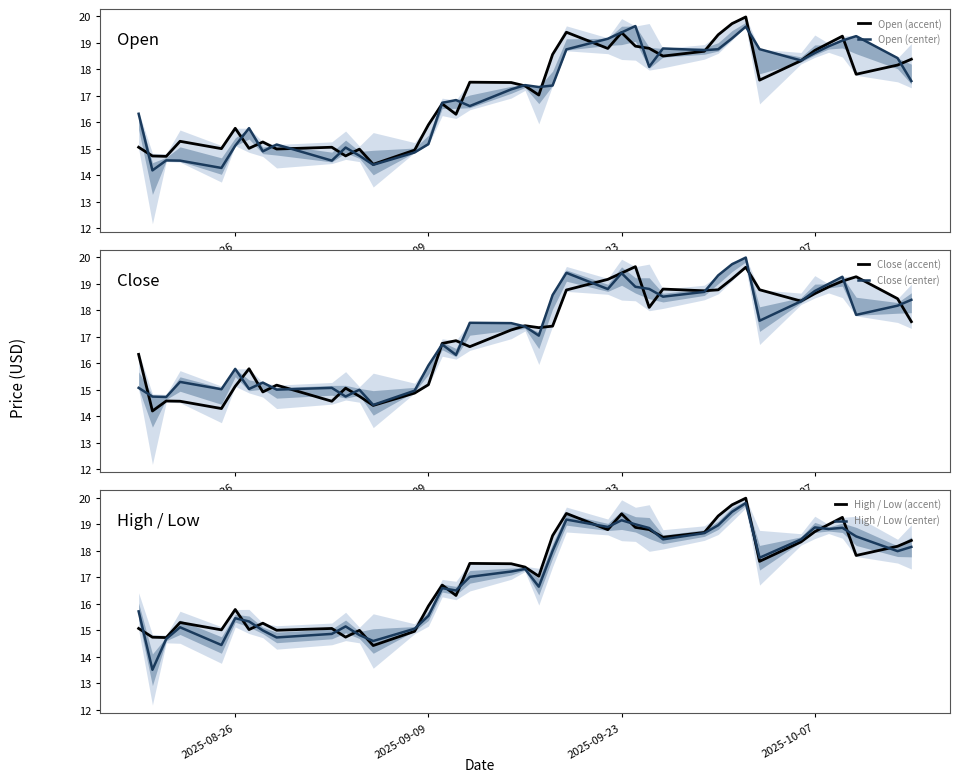

Reading left to right, extract all data points from this chart.

Open (accent): 15.1	14.7	14.7	15.3	15.0	15.8	15.0	15.3	15.0	15.1	14.7	15.0	14.4	15.0	15.9	16.7	16.3	17.5	17.5	17.4	17.0	18.6	19.4	18.8	19.4	18.9	18.8	18.5	18.7	19.3	19.7	20.0	17.6	18.3	18.7	19.0	19.3	17.8	18.2	18.4
Open (center): 16.3	14.2	14.6	14.6	14.3	15.1	15.8	14.9	15.2	14.6	15.1	14.7	14.4	14.9	15.2	16.7	16.8	16.6	17.2	17.4	17.3	17.4	18.8	19.2	19.4	19.6	18.1	18.8	18.7	18.8	19.2	19.6	18.8	18.3	18.6	18.9	19.1	19.3	18.4	17.6
Close (accent): 16.3	14.2	14.6	14.6	14.3	15.1	15.8	14.9	15.2	14.6	15.1	14.7	14.4	14.9	15.2	16.7	16.8	16.6	17.2	17.4	17.3	17.4	18.8	19.2	19.4	19.6	18.1	18.8	18.7	18.8	19.2	19.6	18.8	18.3	18.6	18.9	19.1	19.3	18.4	17.6
Close (center): 15.1	14.7	14.7	15.3	15.0	15.8	15.0	15.3	15.0	15.1	14.7	15.0	14.4	15.0	15.9	16.7	16.3	17.5	17.5	17.4	17.0	18.6	19.4	18.8	19.4	18.9	18.8	18.5	18.7	19.3	19.7	20.0	17.6	18.3	18.7	19.0	19.3	17.8	18.2	18.4
High / Low (accent): 15.1	14.7	14.7	15.3	15.0	15.8	15.0	15.3	15.0	15.1	14.7	15.0	14.4	15.0	15.9	16.7	16.3	17.5	17.5	17.4	17.0	18.6	19.4	18.8	19.4	18.9	18.8	18.5	18.7	19.3	19.7	20.0	17.6	18.3	18.7	19.0	19.3	17.8	18.2	18.4
High / Low (center): 15.7	13.5	14.7	15.1	14.4	15.5	15.3	15.0	14.7	14.9	15.1	14.8	14.6	15.1	15.5	16.6	16.5	17.0	17.2	17.3	16.6	18.0	19.2	18.9	19.1	19.0	18.9	18.4	18.7	19.0	19.5	19.8	17.7	18.4	18.9	18.8	18.9	18.5	18.0	18.1